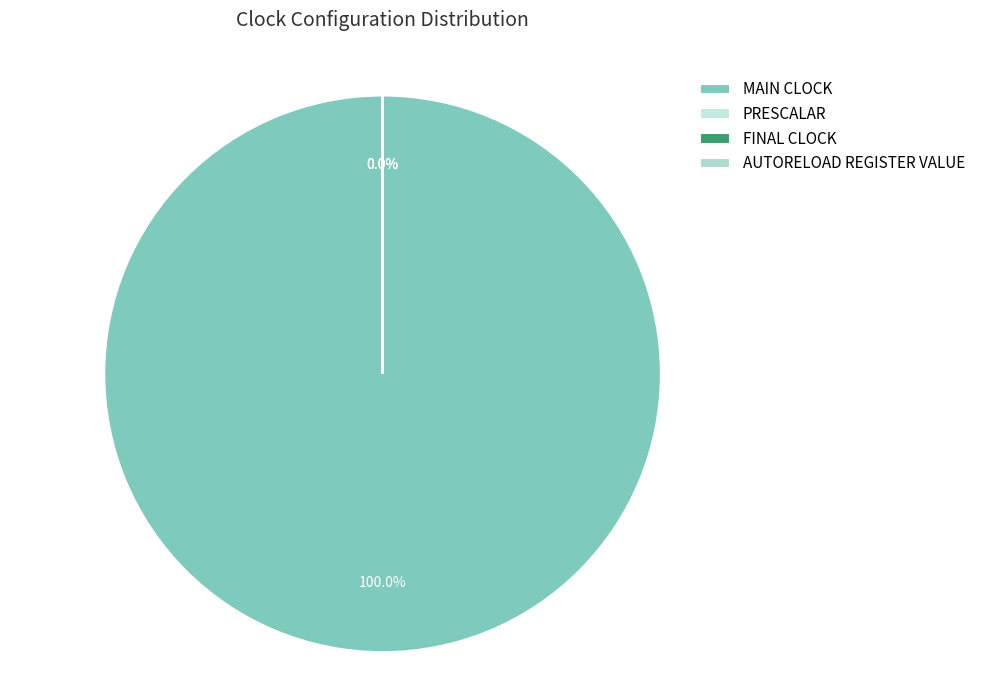

To the nearest percent, what is the combined percentage of PRESCALAR and MAIN CLOCK?

100%